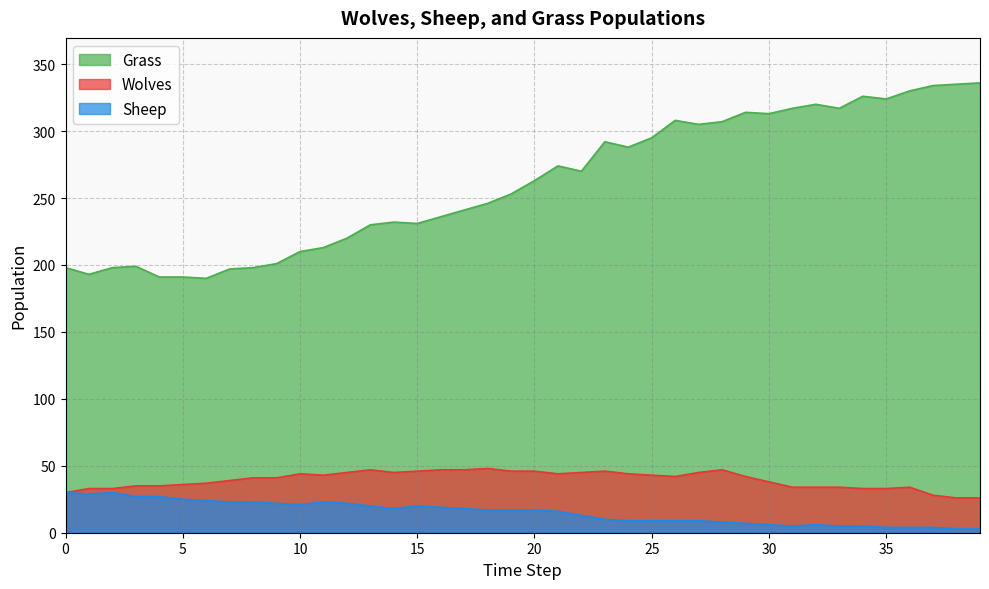

What is the difference between the maximum and minimum values in the Wolves series?

22